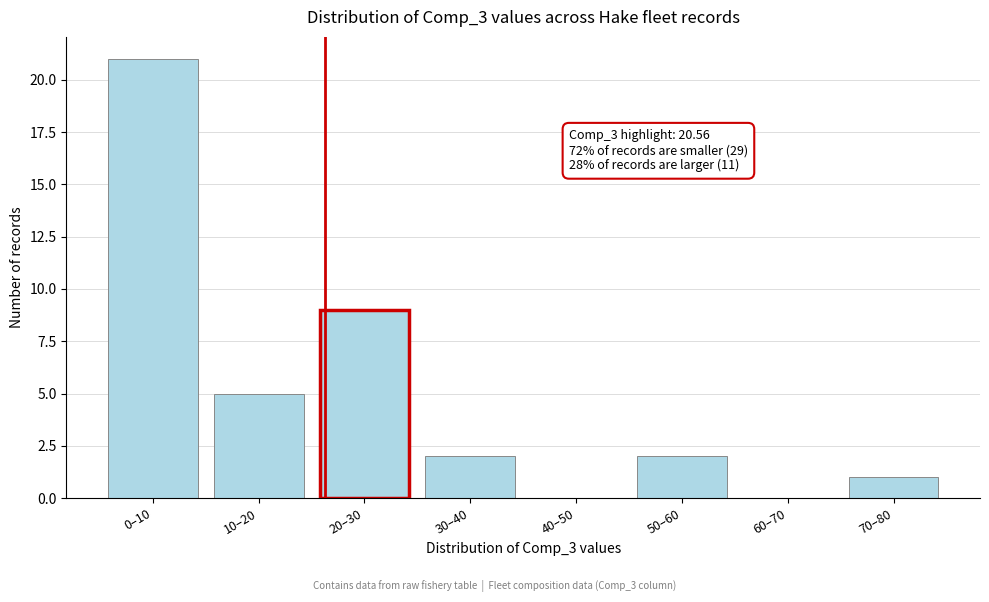

Reading left to right, list all the values displayed in this chart.

0–10=21	10–20=5	20–30=9	30–40=2	40–50=0	50–60=2	60–70=0	70–80=1